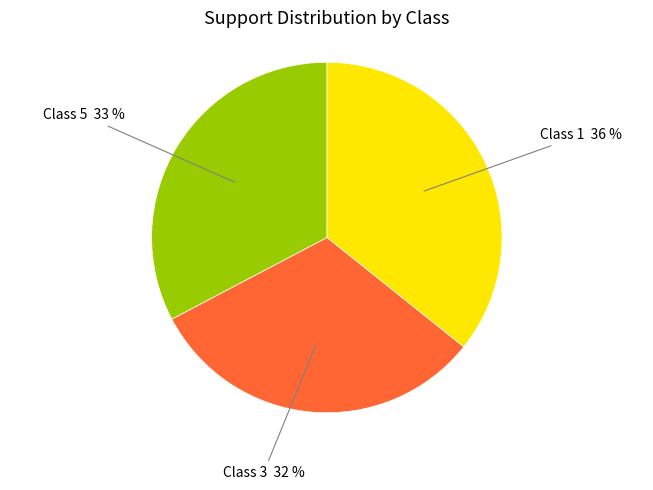

Combined, do Class 5 and Class 3 account for over 50%?

Yes